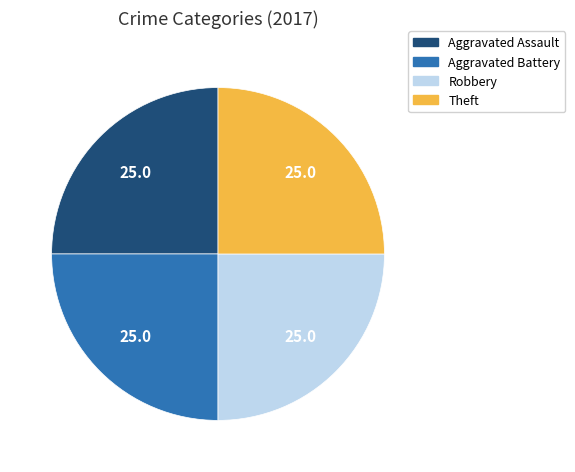

Is there a majority slice in this chart?

No